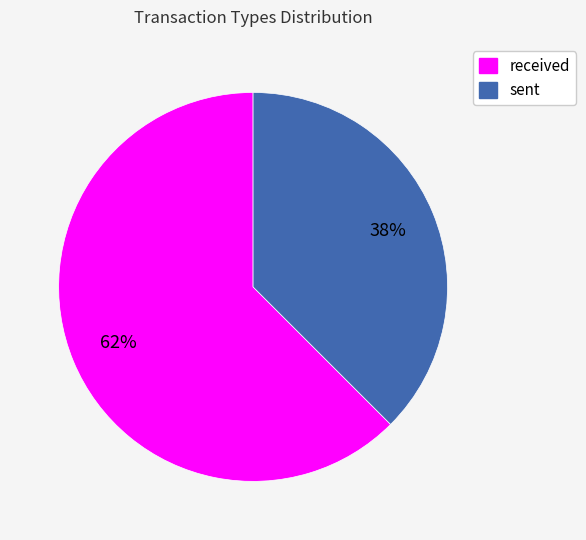

Rank the categories by value from highest to lowest.

received, sent